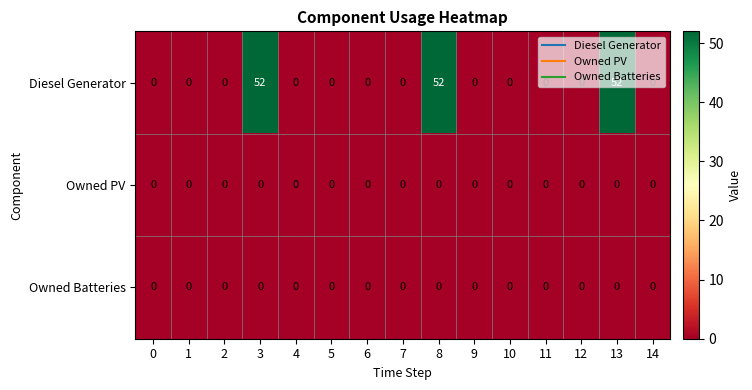

At how many categories does at least one series exceed 31?

3